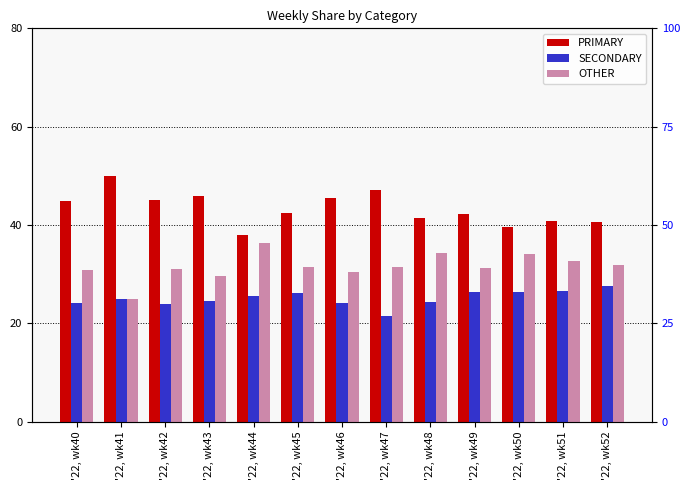

What is the sum of all SECONDARY values?

325.9